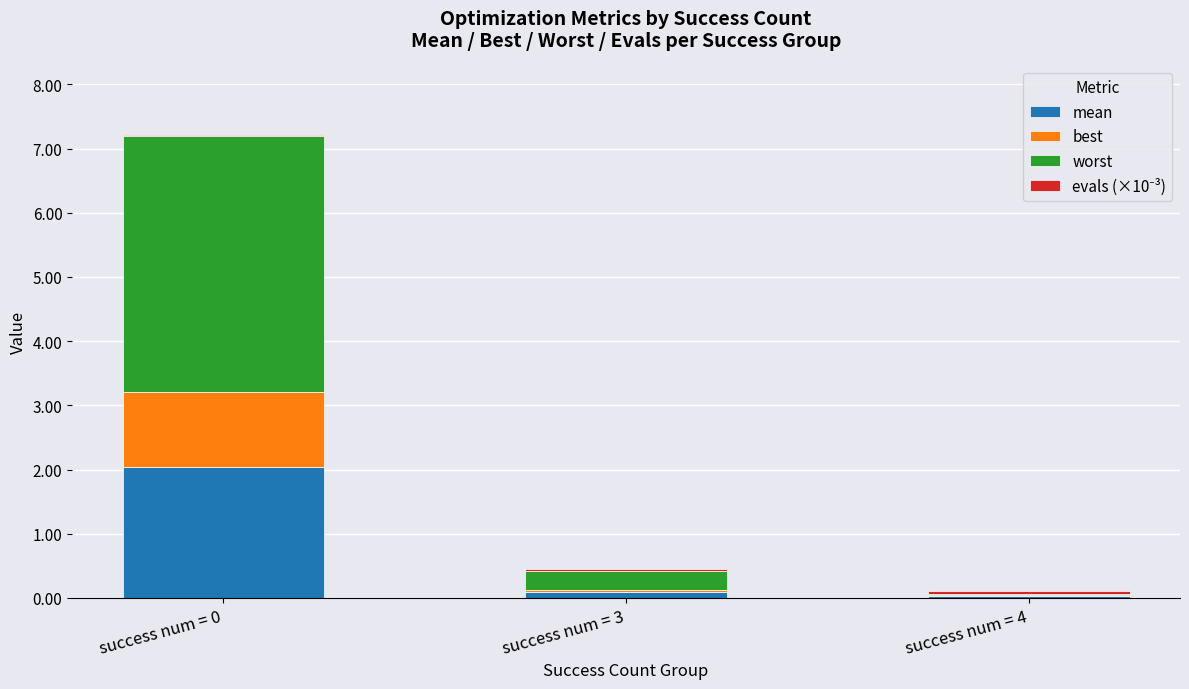

Does the chart contain stacked bars?

Yes